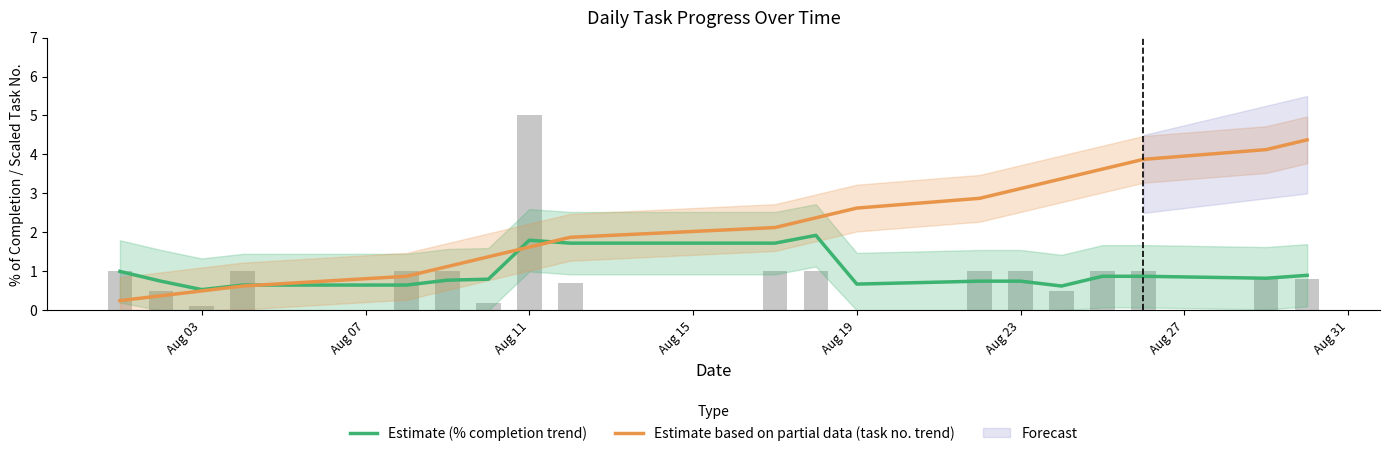

What is the value of the Estimate based on partial data (task no. trend) bar at the 13th from the left?

2.9